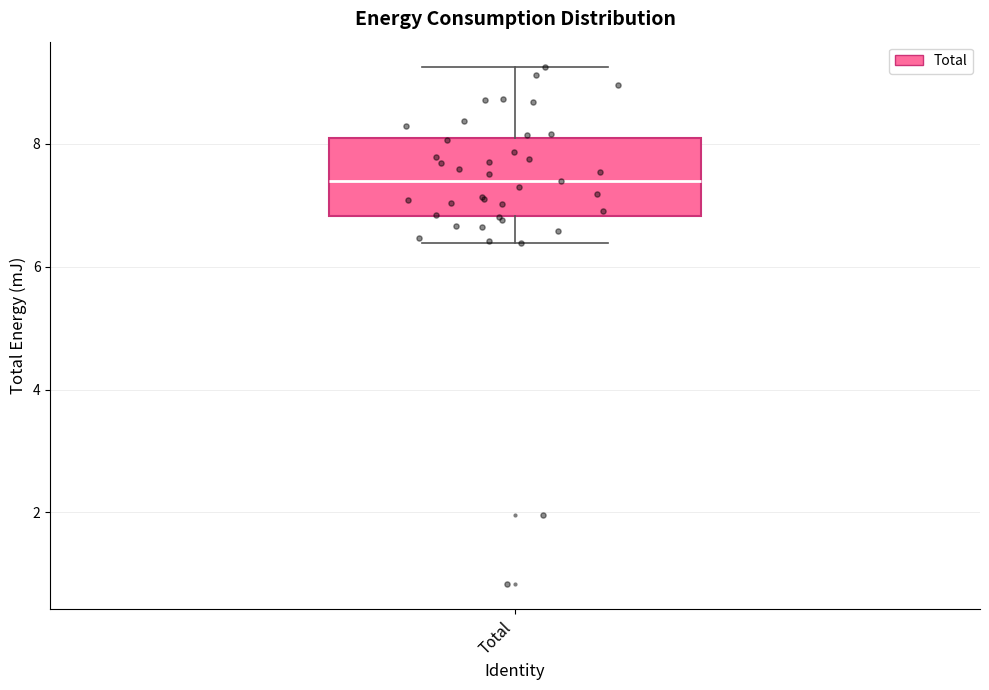

Read this box plot against the y-axis: the position of the median line, the range covered by the box, and the ends of both whiskers. The values are not printed on the chart, so give them approximately, as read against the axis.

median 7.4, box 6.8 to 8.0, whiskers 6.4 to 9.2